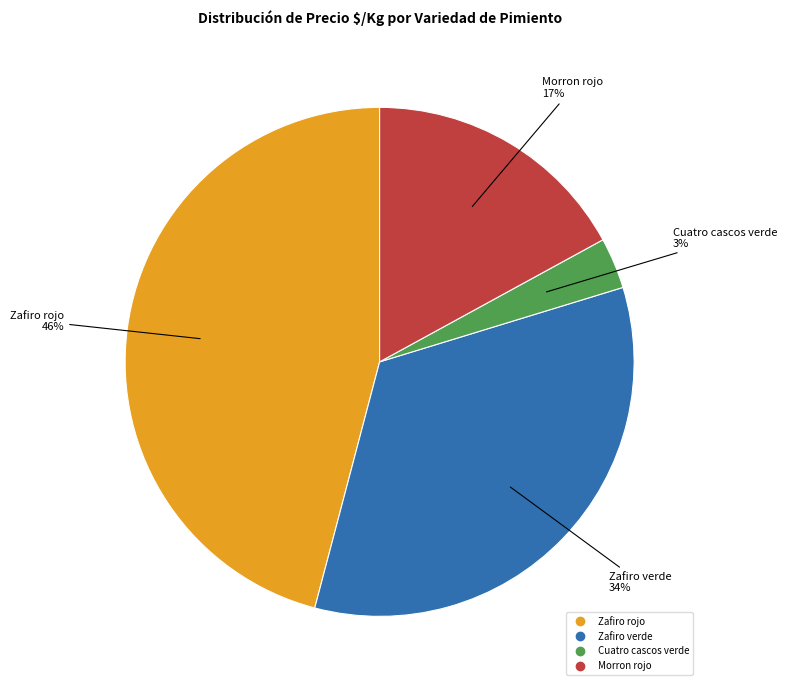

Is there any slice that represents more than half of the pie?

No